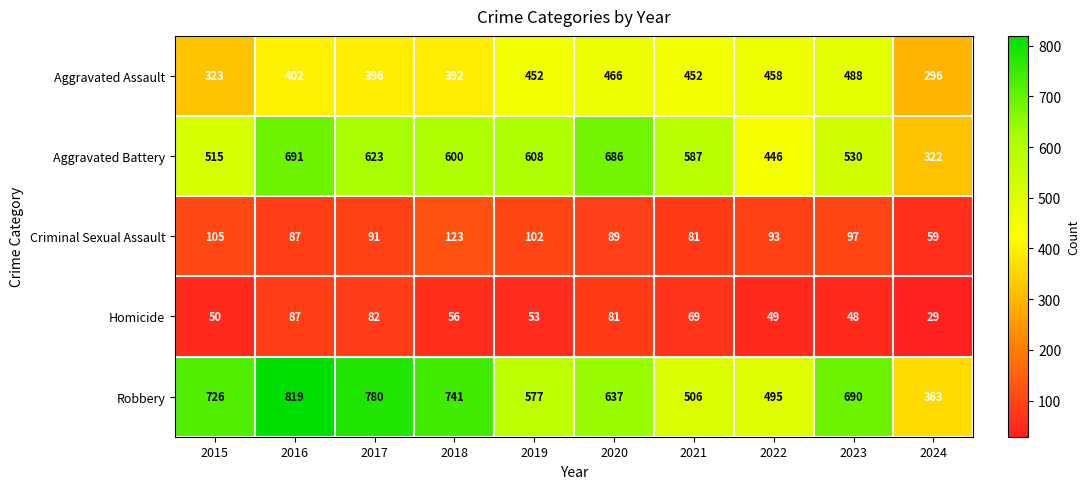

What is the spread (max minus min) of values at 2018?

685